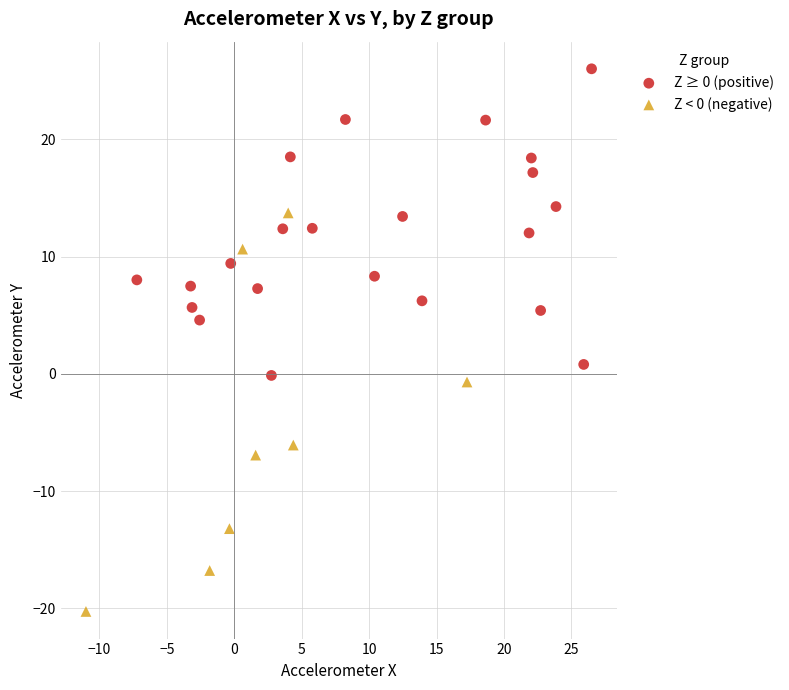

Which series contains the highest Y value?

Z ≥ 0 (positive)